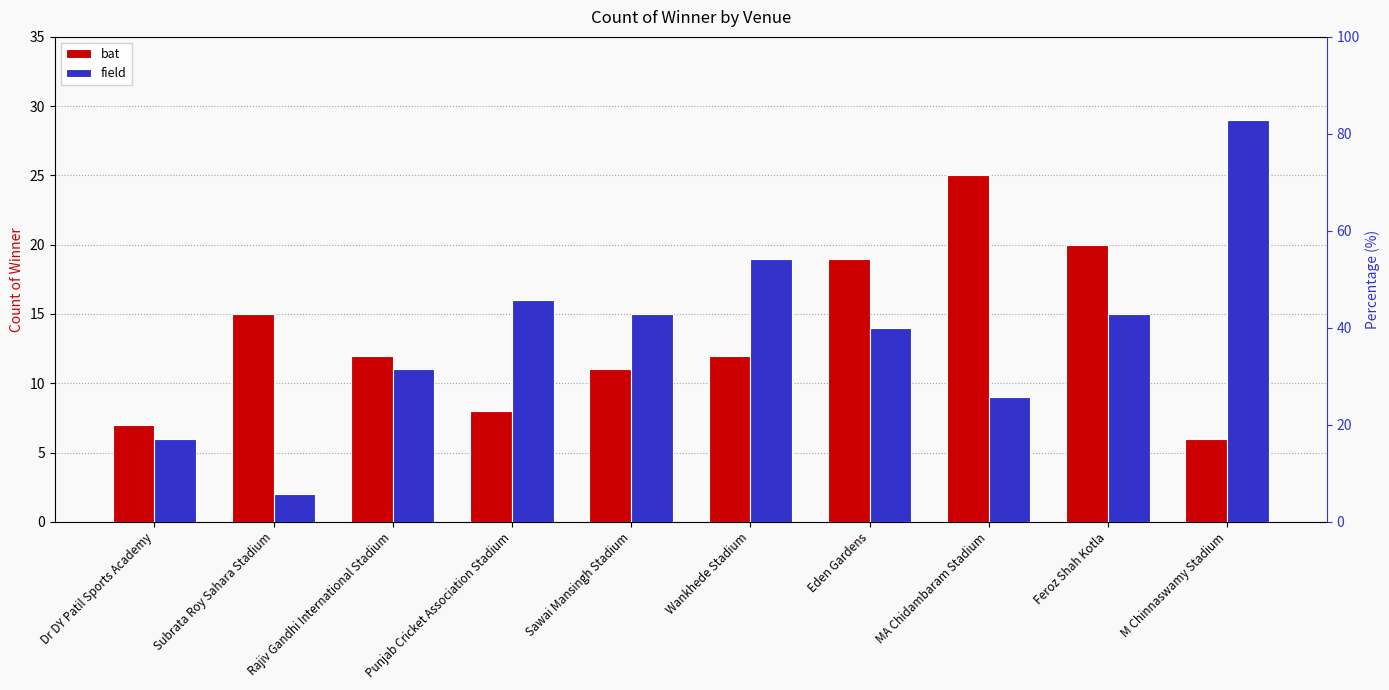

What is the difference between the highest and lowest values at Sawai Mansingh Stadium?

4